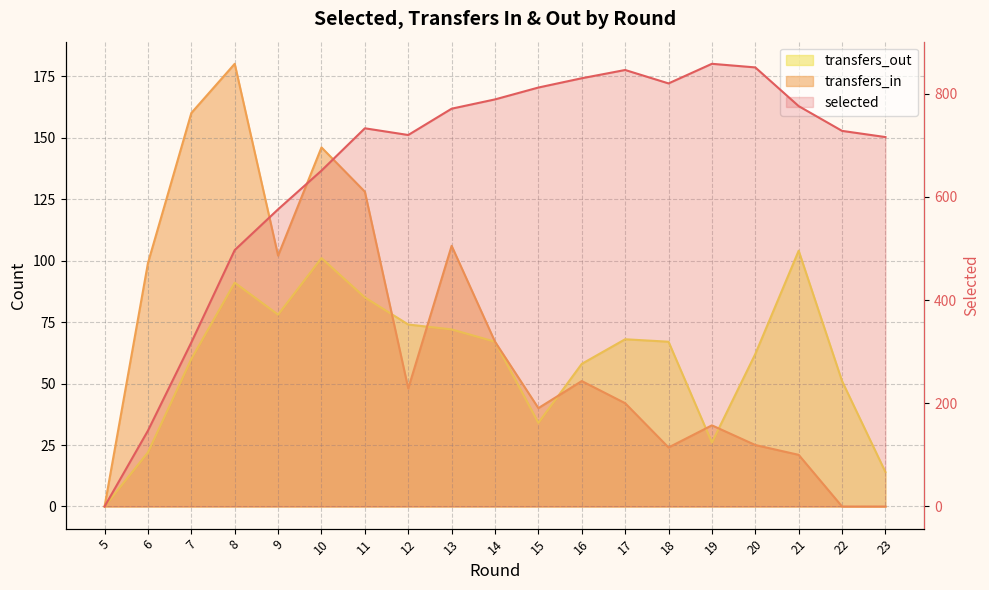

At which category does the chart reach its minimum across all series?

5